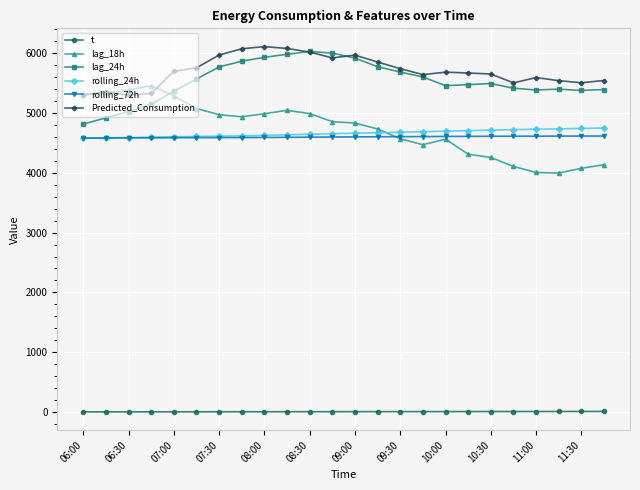

What is the maximum value for rolling_24h?

4745.5